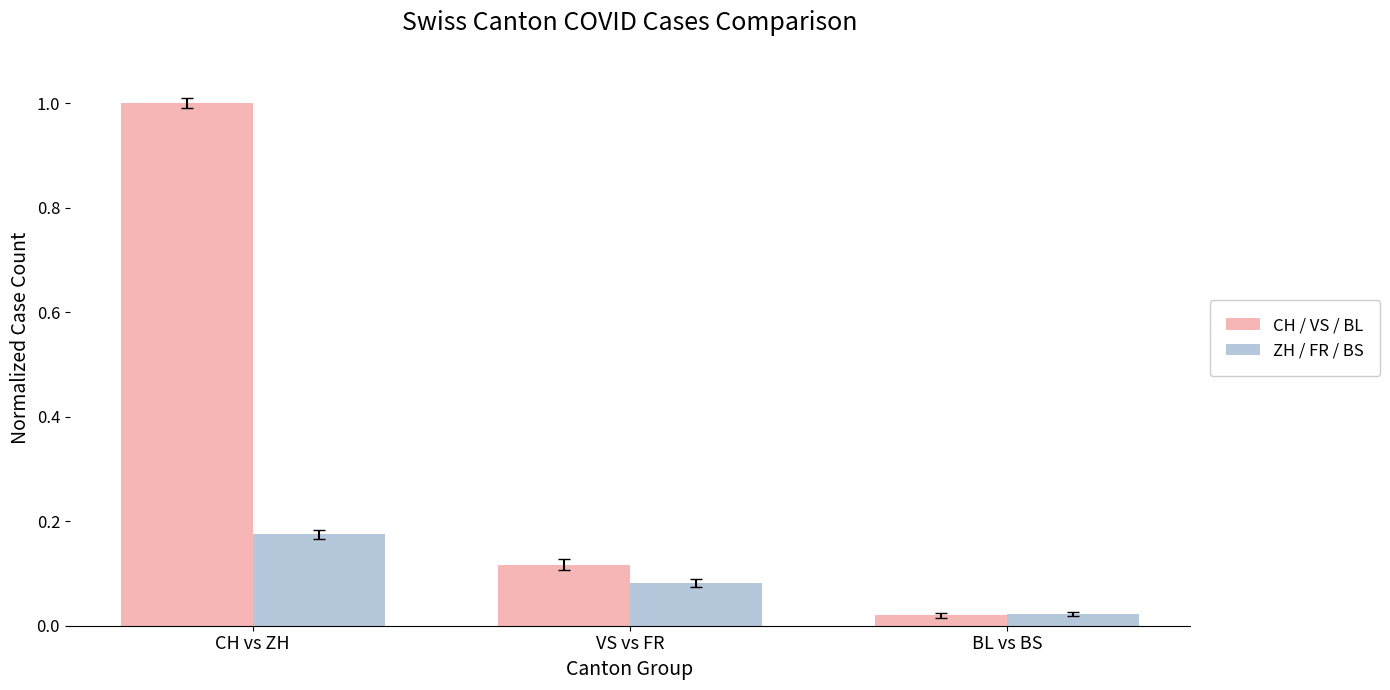

Between CH vs ZH and VS vs FR, which series saw the biggest shift?

CH / VS / BL